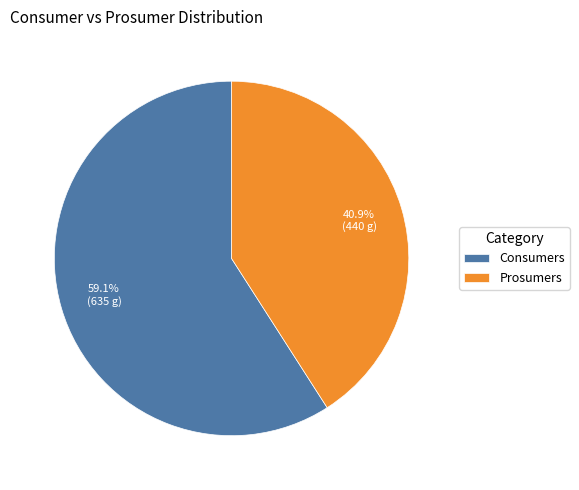

To the nearest percent, what portion does Consumers represent?

59%